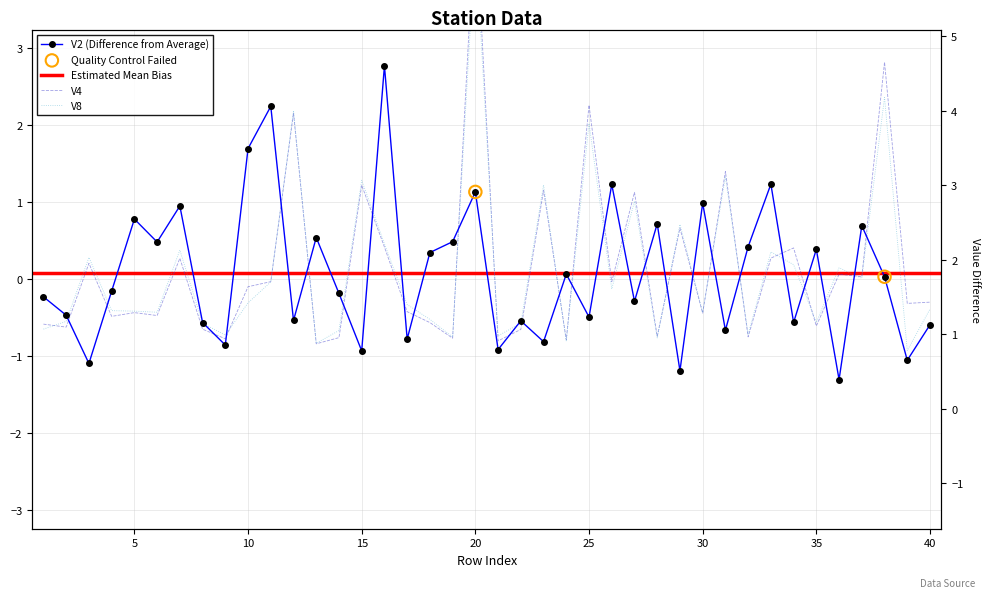

Which series contains the lowest Y value?

V2